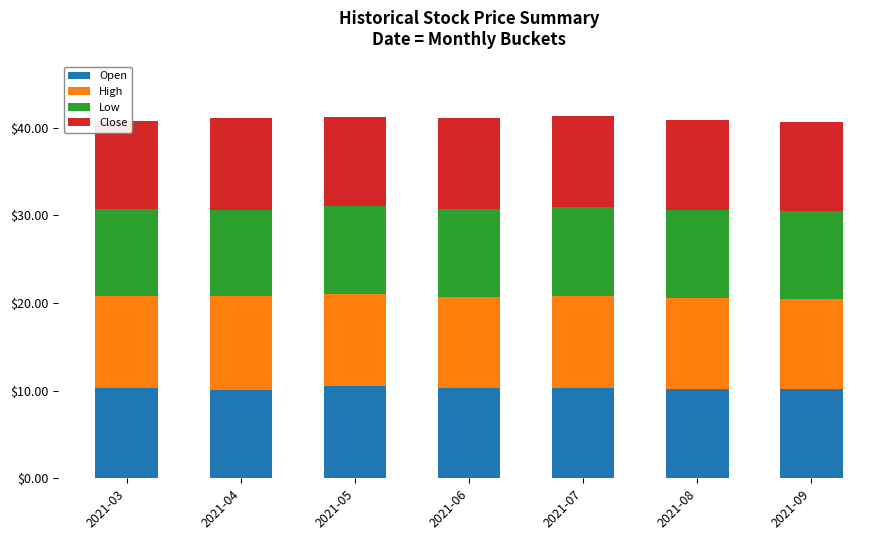

Reading left to right, transcribe all the data shown in this chart.

Open: 10.3	10.1	10.5	10.2	10.3	10.2	10.2
High: 10.5	10.7	10.6	10.4	10.5	10.4	10.3
Low: 9.8	9.8	10.0	10.1	10.1	10.0	9.9
Close: 10.1	10.5	10.1	10.3	10.4	10.2	10.2